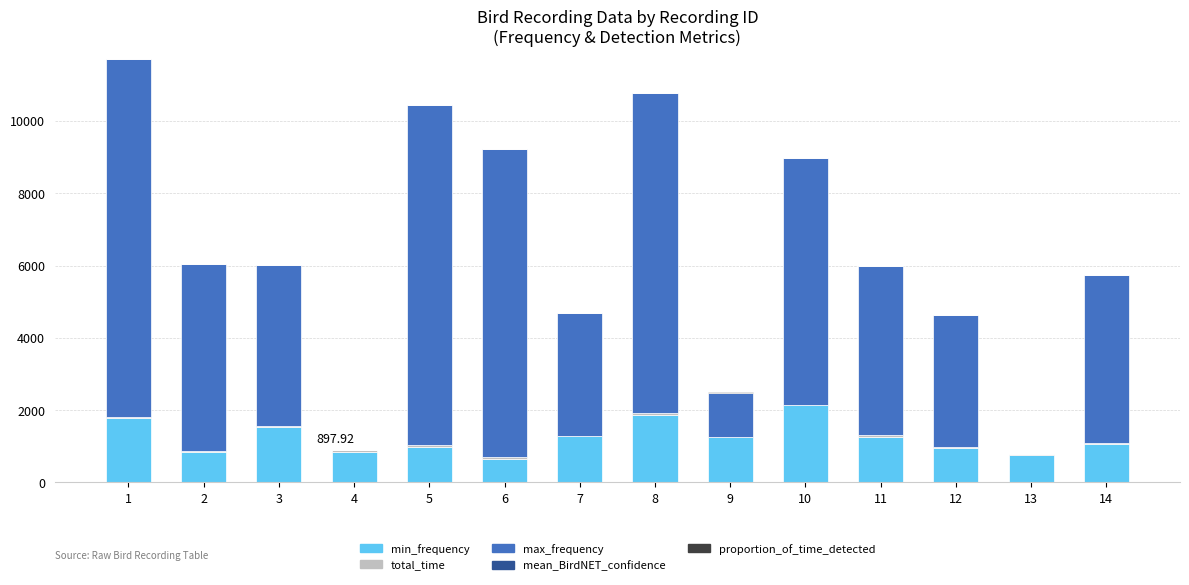

What is the sum of all min_frequency values?

17167.3